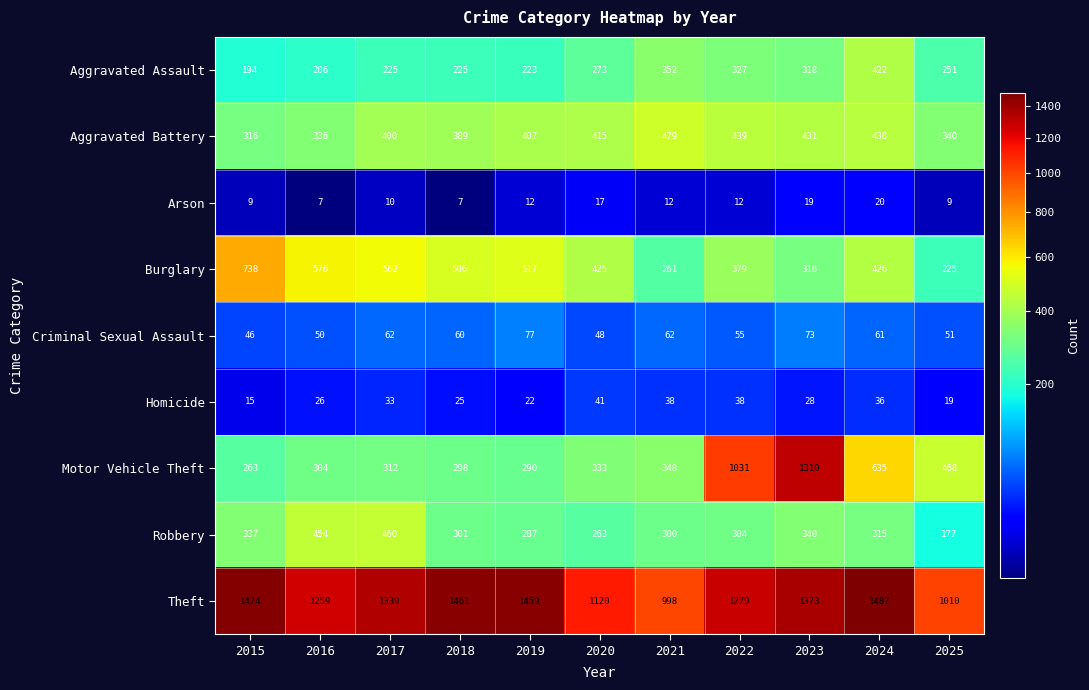

At which label is Burglary closest to 481?

2018